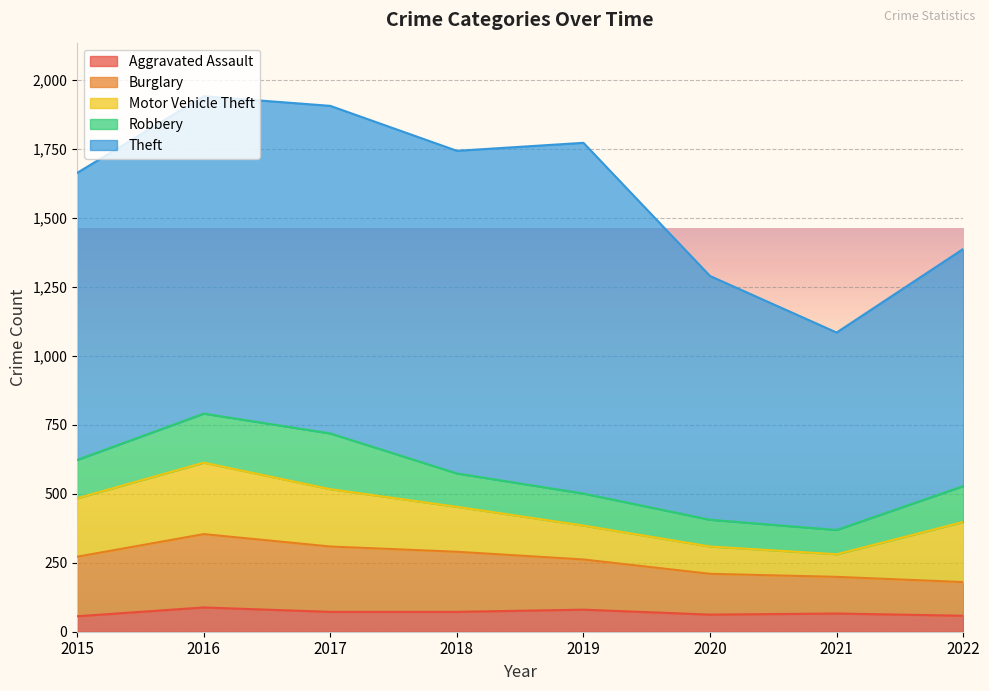

List the labels in order of Theft value, smallest first.

2021, 2022, 2020, 2015, 2016, 2018, 2017, 2019